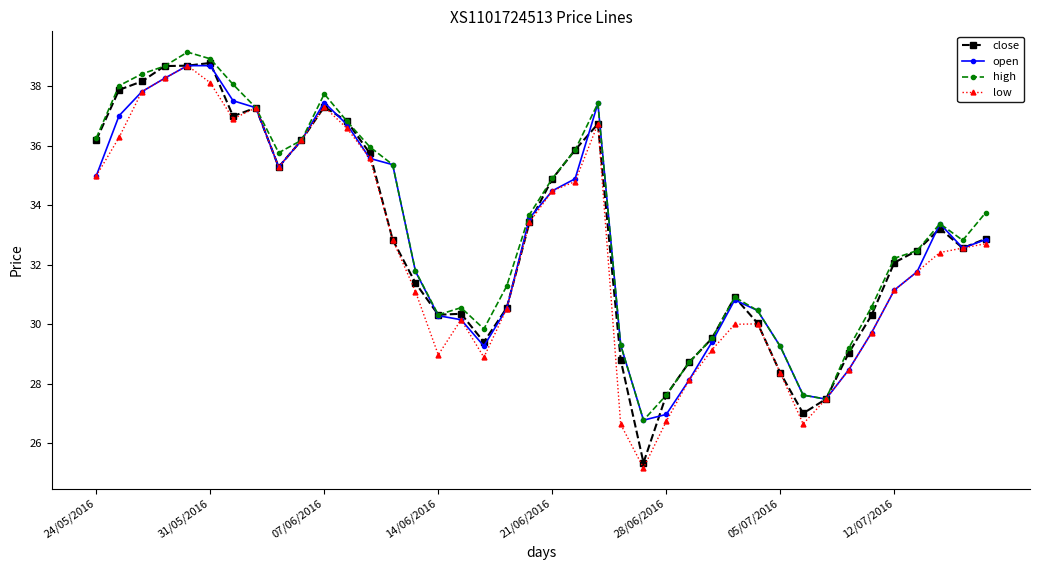

What is the minimum value shown in the chart?

25.2